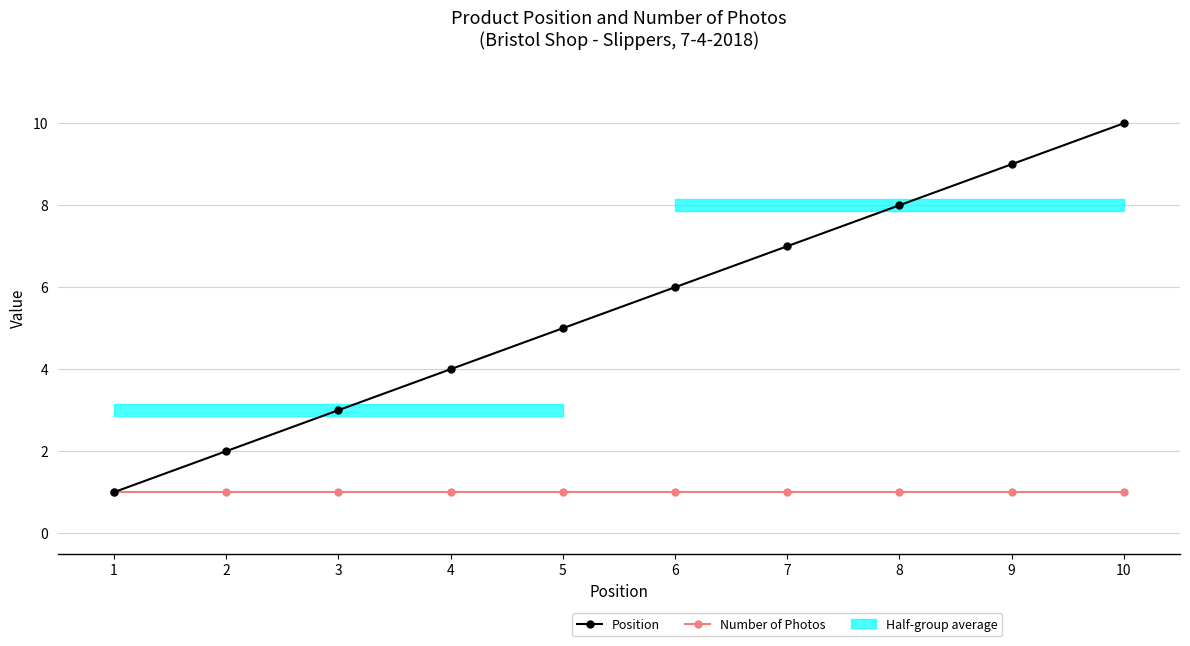

What is the sum of the Position values at 8 and 10?

18